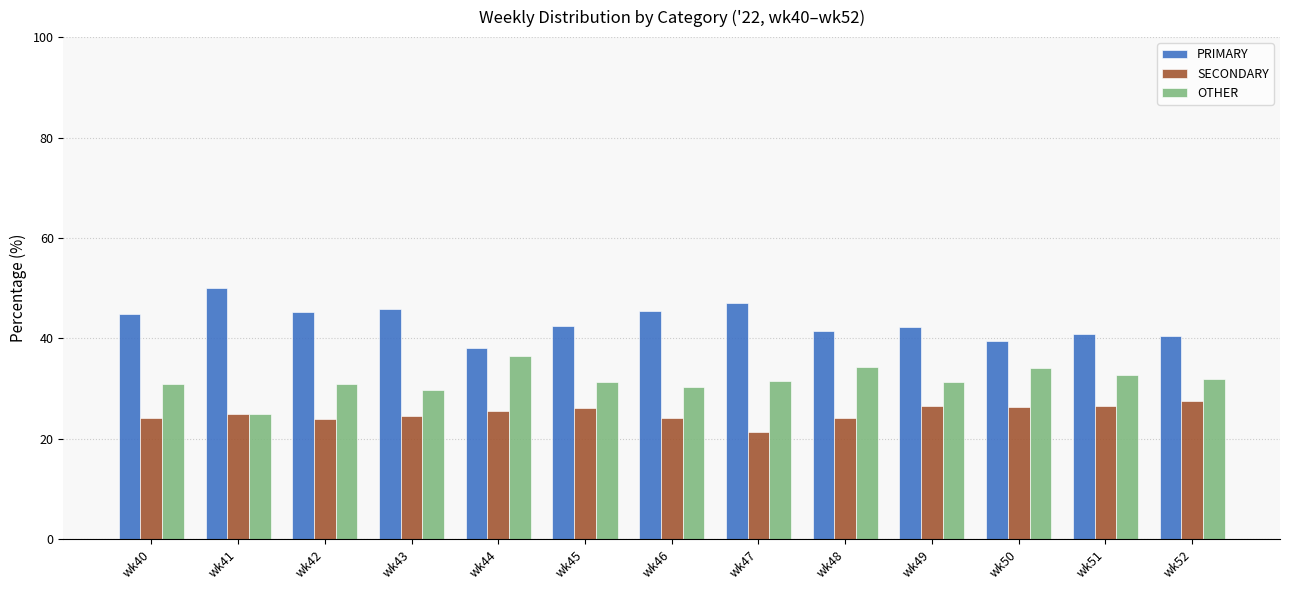

List the series in order of their overall mean, lowest first.

SECONDARY, OTHER, PRIMARY